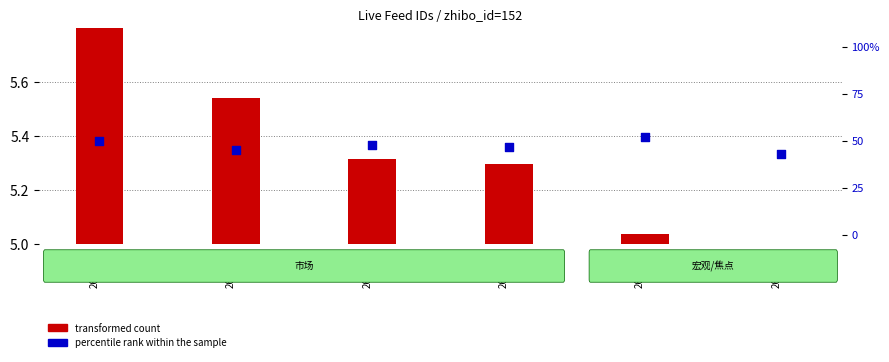

Which series has the largest total across all categories?

percentile rank within the sample